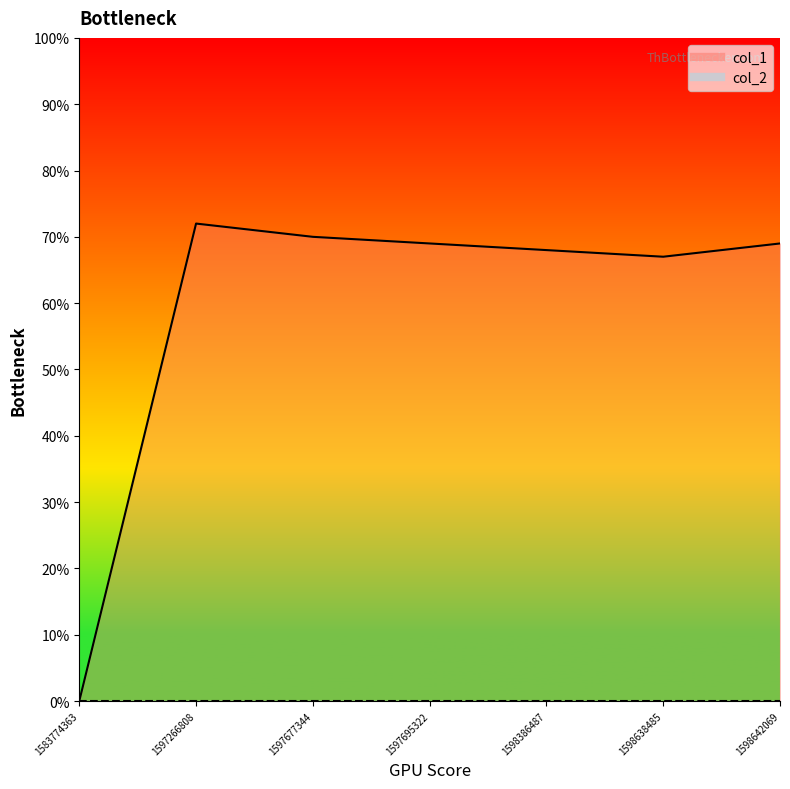

Between 1598386487 and 1583774363, which is larger?

1598386487